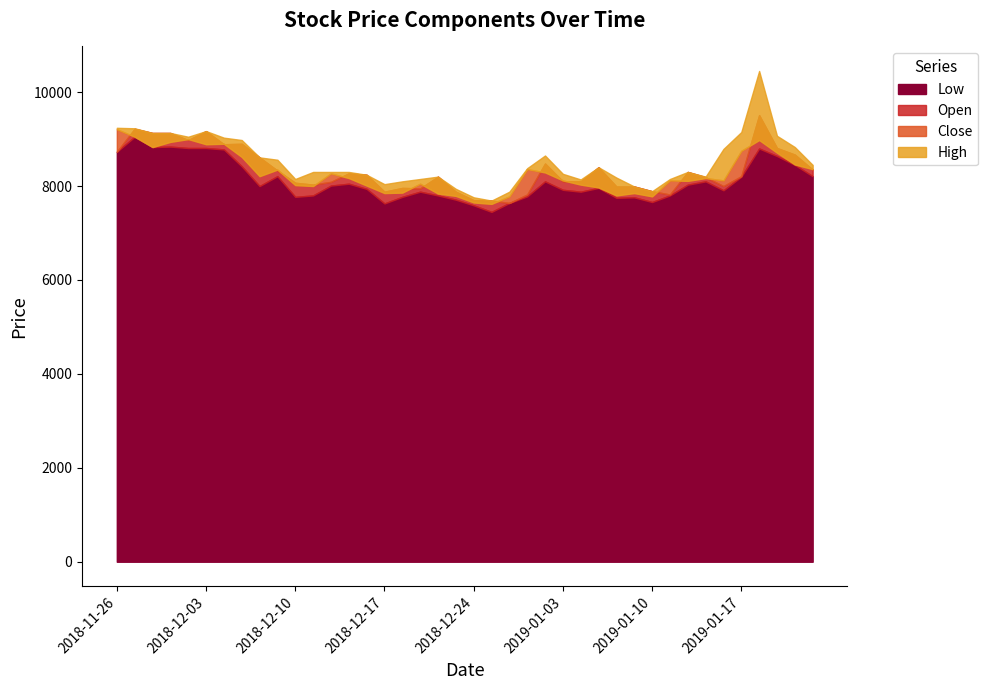

In Close, how many points are higher than both neighbors (excluding endpoints)?

10